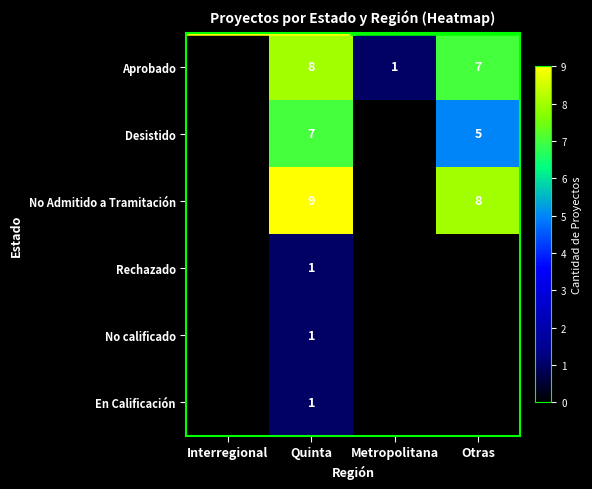

What is the sum of the Desistido values at Otras and Quinta?

12